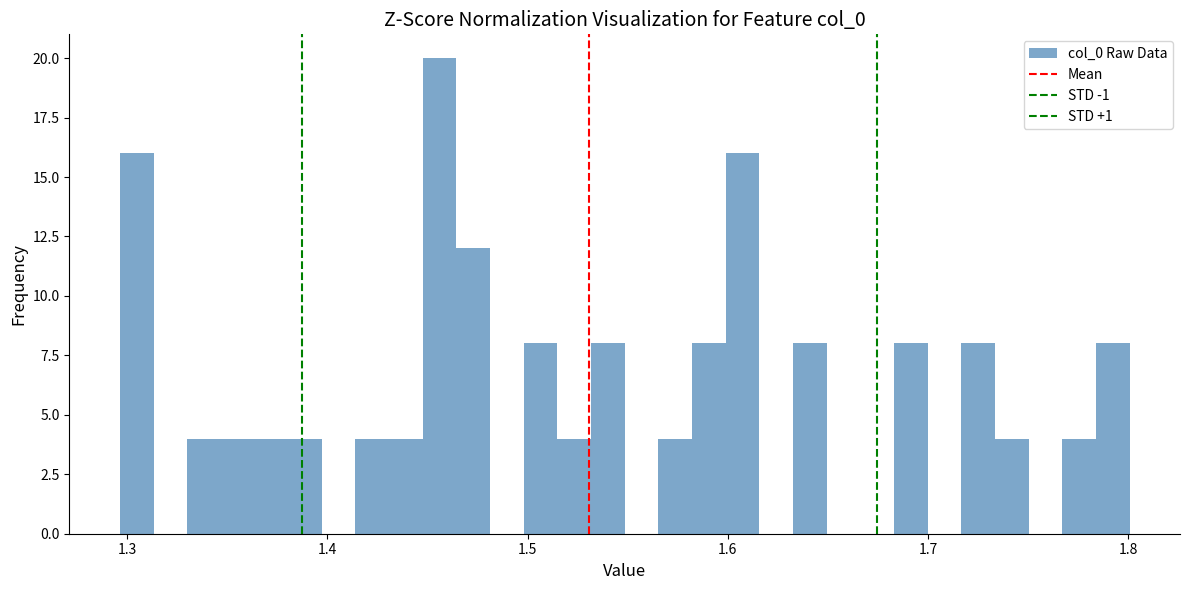

Read against the x-axis, roughly where is the centre of the tallest bar?

1.46